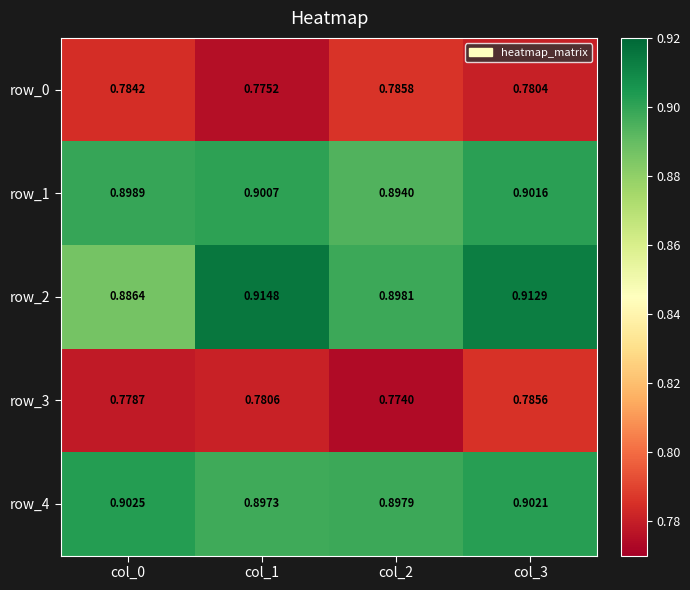

Reading left to right, extract all data points from this chart.

row_0: col_0=0.8	col_1=0.8	col_2=0.8	col_3=0.8
row_1: col_0=0.9	col_1=0.9	col_2=0.9	col_3=0.9
row_2: col_0=0.9	col_1=0.9	col_2=0.9	col_3=0.9
row_3: col_0=0.8	col_1=0.8	col_2=0.8	col_3=0.8
row_4: col_0=0.9	col_1=0.9	col_2=0.9	col_3=0.9